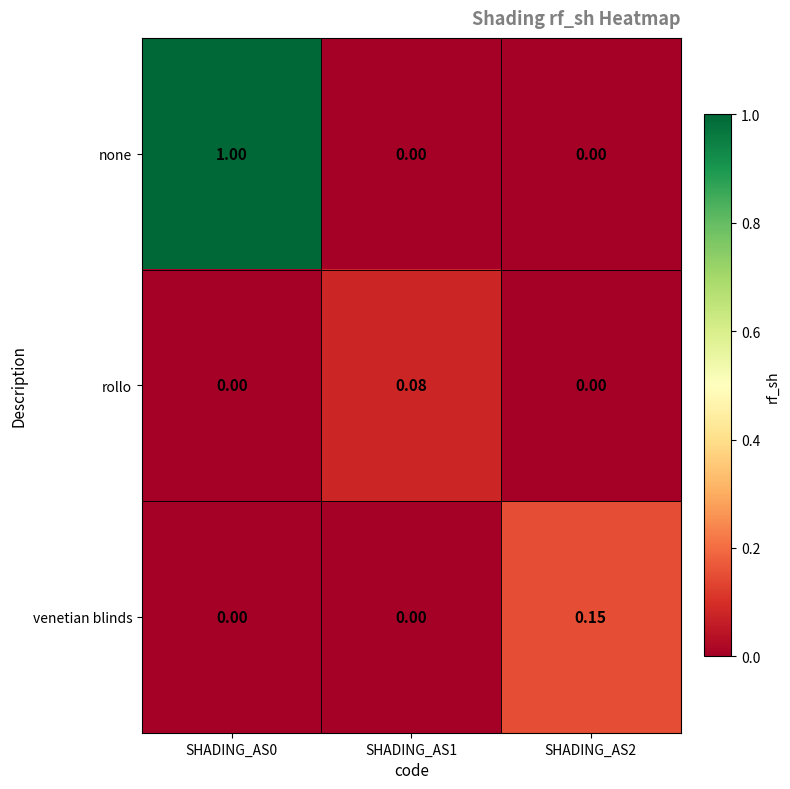

List the series in order of their peak value, highest first.

none, venetian blinds, rollo